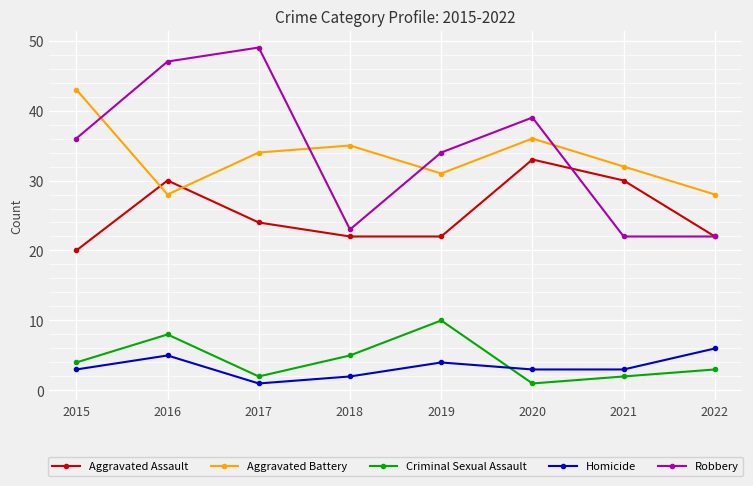

How many values in the Aggravated Assault series are below 24?

4